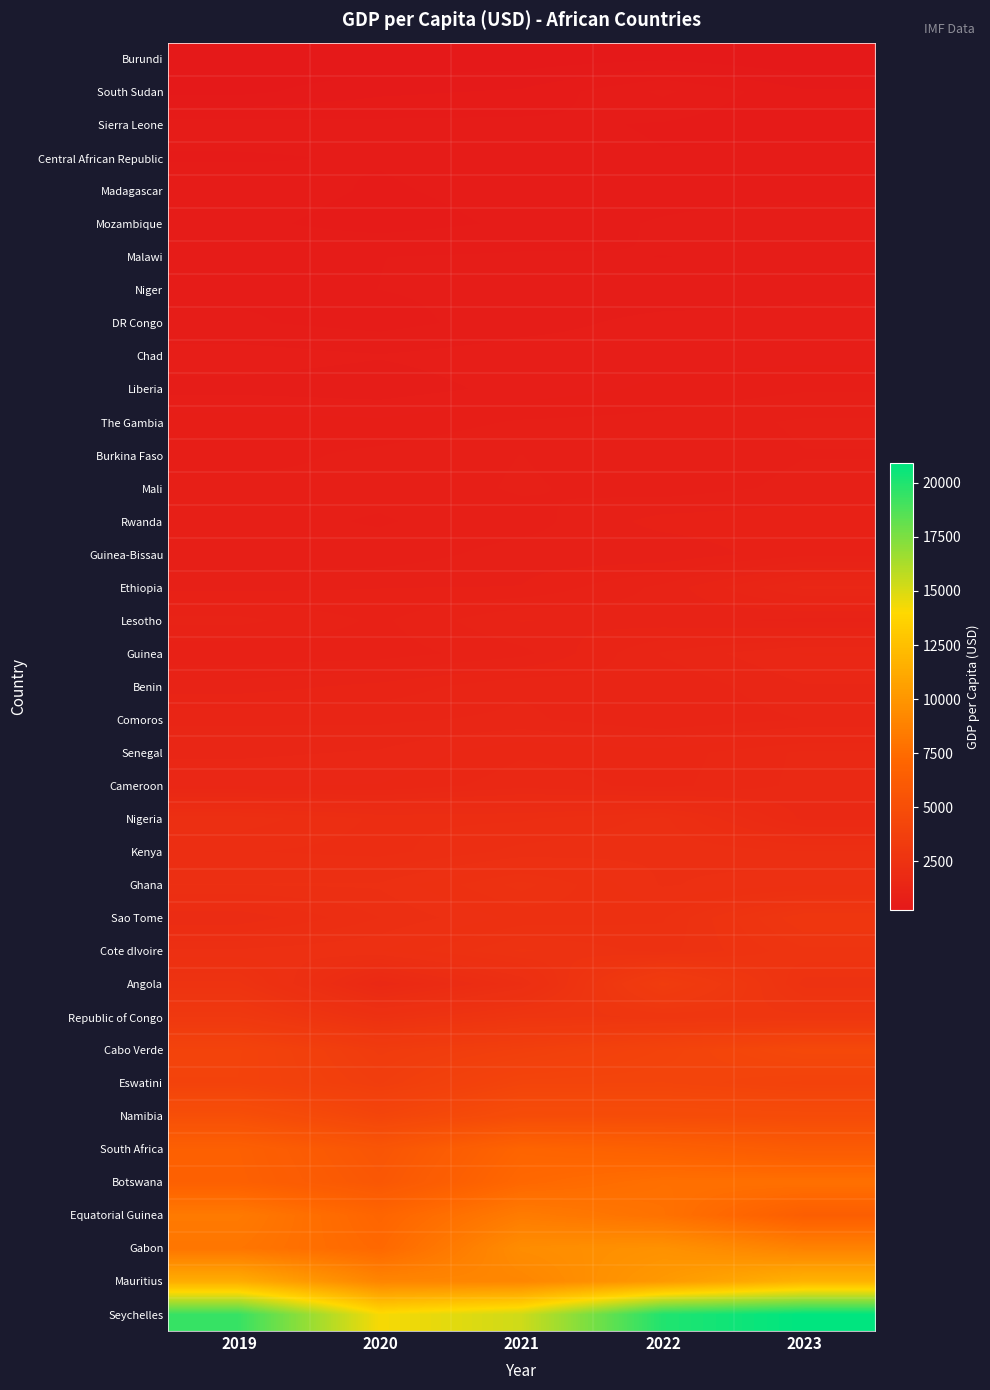

Reading right to left, extract all data points from this chart.

Burundi: 2023=245.8	2022=311.0	2021=274.0	2020=259.9	2019=261.3
South Sudan: 2023=417.4	2022=585.0	2021=418.6	2020=388.4	2019=302.3
Sierra Leone: 2023=415.0	2022=479.8	2021=509.5	2020=508.8	2019=521.4
Central African Republic: 2023=539.2	2022=490.9	2021=525.2	2020=494.5	2019=480.1
Madagascar: 2023=529.6	2022=523.1	2021=516.5	2020=477.4	2019=531.8
Mozambique: 2023=647.1	2022=581.0	2021=501.5	2020=454.1	2019=508.2
Malawi: 2023=579.7	2022=567.5	2021=581.0	2020=567.6	2019=543.7
Niger: 2023=630.8	2022=592.2	2021=593.8	2020=568.6	2019=554.1
DR Congo: 2023=675.5	2022=679.6	2021=611.5	2020=536.5	2019=578.9
Chad: 2023=702.8	2022=694.6	2021=697.0	2020=654.9	2019=689.3
Liberia: 2023=800.2	2022=749.2	2021=677.4	2020=600.5	2019=623.9
The Gambia: 2023=903.3	2022=841.9	2021=820.6	2020=747.9	2019=768.9
Burkina Faso: 2023=888.0	2022=831.7	2021=891.8	2020=833.8	2019=772.2
Mali: 2023=912.6	2022=847.5	2021=902.7	2020=831.0	2019=840.2
Rwanda: 2023=1031.7	2022=1004.7	2021=853.1	2020=803.4	2019=836.0
Guinea-Bissau: 2023=1028.2	2022=905.9	2021=930.1	2020=838.8	2019=837.0
Ethiopia: 2023=1473.4	2022=1156.5	2021=974.2	2020=969.0	2019=948.9
Lesotho: 2023=1110.2	2022=1166.2	2021=1219.0	2020=1034.7	2019=1159.4
Guinea: 2023=1542.8	2022=1383.6	2021=1106.5	2020=1008.7	2019=986.5
Benin: 2023=1449.1	2022=1303.4	2021=1360.4	2020=1239.7	2019=1171.0
Comoros: 2023=1377.0	2022=1294.4	2021=1395.0	2020=1357.3	2019=1359.8
Senegal: 2023=1714.7	2022=1569.5	2021=1603.3	2020=1465.2	2019=1436.2
Cameroon: 2023=1722.0	2022=1588.0	2021=1667.3	2020=1539.4	2019=1533.2
Nigeria: 2023=1755.3	2022=2202.5	2021=2088.1	2020=2083.2	2019=2229.9
Kenya: 2023=2187.6	2022=2245.3	2021=2208.7	2020=2068.0	2019=2107.7
Ghana: 2023=2329.0	2022=2251.8	2021=2535.5	2020=2274.6	2019=2265.7
Sao Tome: 2023=2904.7	2022=2413.1	2021=2370.3	2020=2181.9	2019=1953.6
Cote dIvoire: 2023=2728.1	2022=2473.1	2021=2597.7	2020=2339.7	2019=2279.7
Angola: 2023=2550.0	2022=3438.1	2021=2169.6	2020=1709.3	2019=2612.2
Republic of Congo: 2023=2857.6	2022=2838.4	2021=2789.7	2020=2453.2	2019=3060.1
Cabo Verde: 2023=4502.8	2022=4048.4	2021=3665.2	2020=3359.5	2019=4053.6
Eswatini: 2023=3995.0	2022=4201.9	2021=4164.8	2020=3535.1	2019=4031.7
Namibia: 2023=4785.7	2022=4854.4	2021=4879.2	2020=4225.7	2019=5099.4
South Africa: 2023=6190.7	2022=6684.5	2021=6983.5	2020=5672.3	2019=6622.6
Botswana: 2023=7758.4	2022=7737.7	2021=7238.8	2020=5863.2	2019=6679.2
Equatorial Guinea: 2023=6502.2	2022=7853.9	2021=8448.0	2020=7035.5	2019=8355.3
Gabon: 2023=8831.8	2022=9770.9	2021=9476.1	2020=7276.3	2019=8086.5
Mauritius: 2023=11751.5	2022=10227.0	2021=9080.3	2020=9005.3	2019=11407.8
Seychelles: 2023=20889.5	2022=19982.7	2021=15306.1	2020=14199.3	2019=19361.5